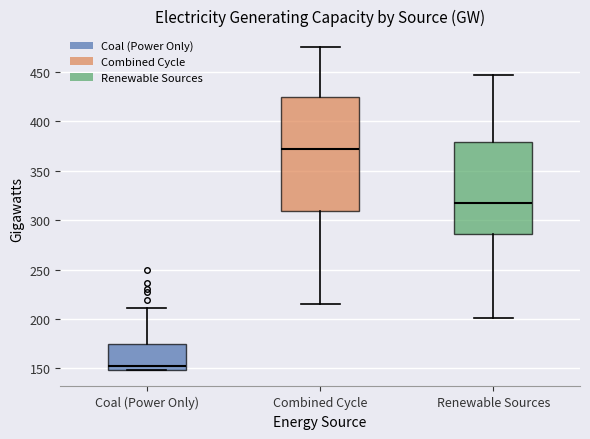

Which box's median line is the highest?

Combined Cycle